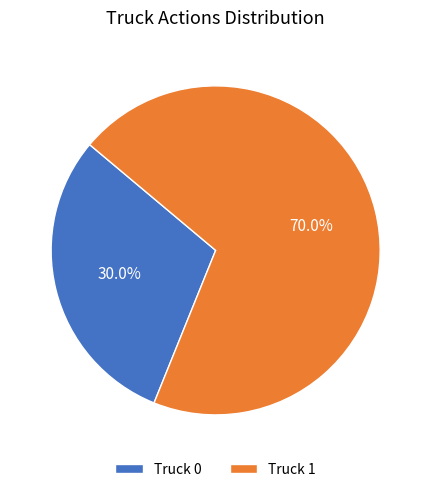

What is the ratio of the value at Truck 1 to the value at Truck 0?

2.3